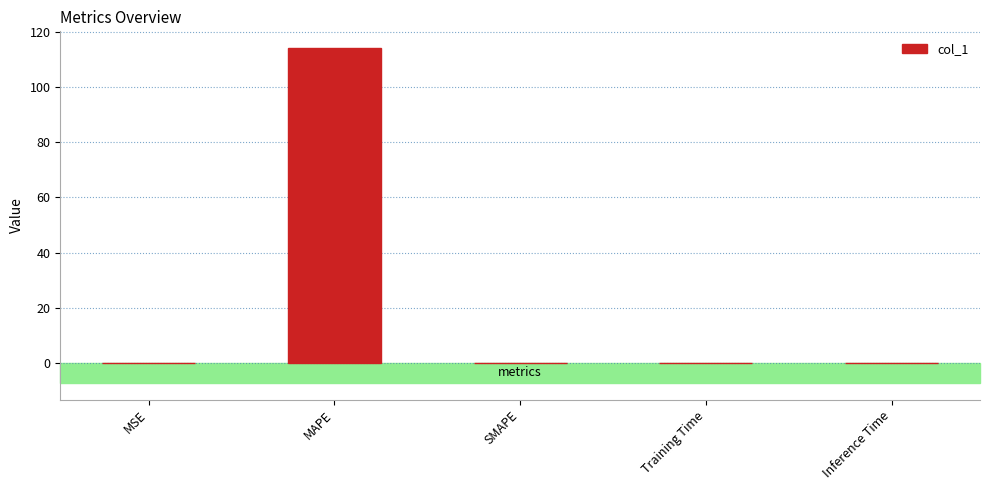

Between MAPE and MSE, which is larger?

MAPE